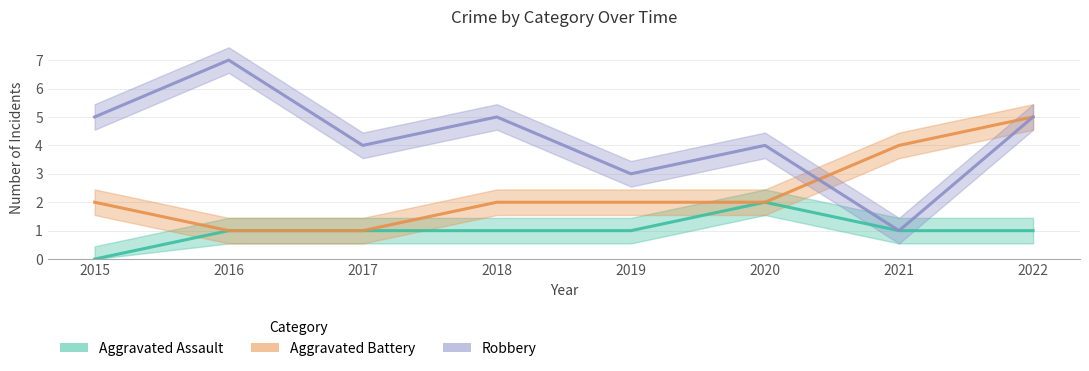

What is the sum of all Aggravated Battery values?

19